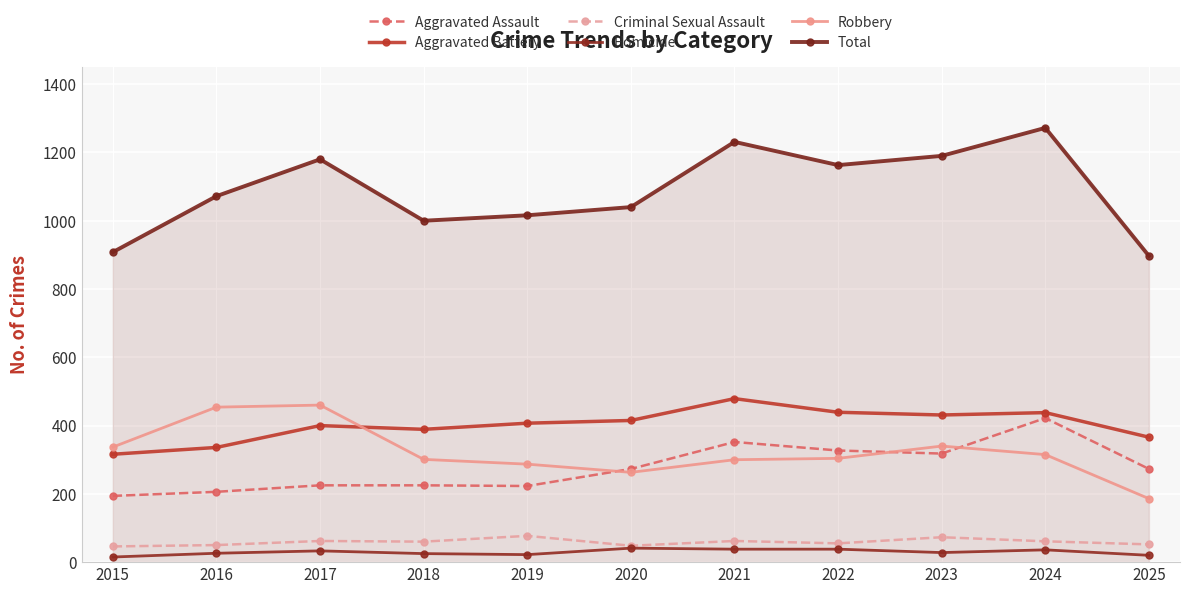

Does the chart display data point markers on the line(s)?

Yes